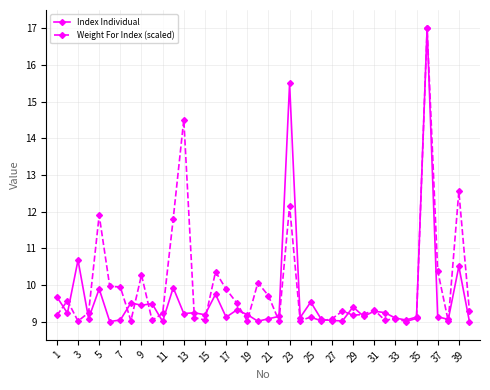

What is the highest value of the Weight For Index (scaled) series?

17.0